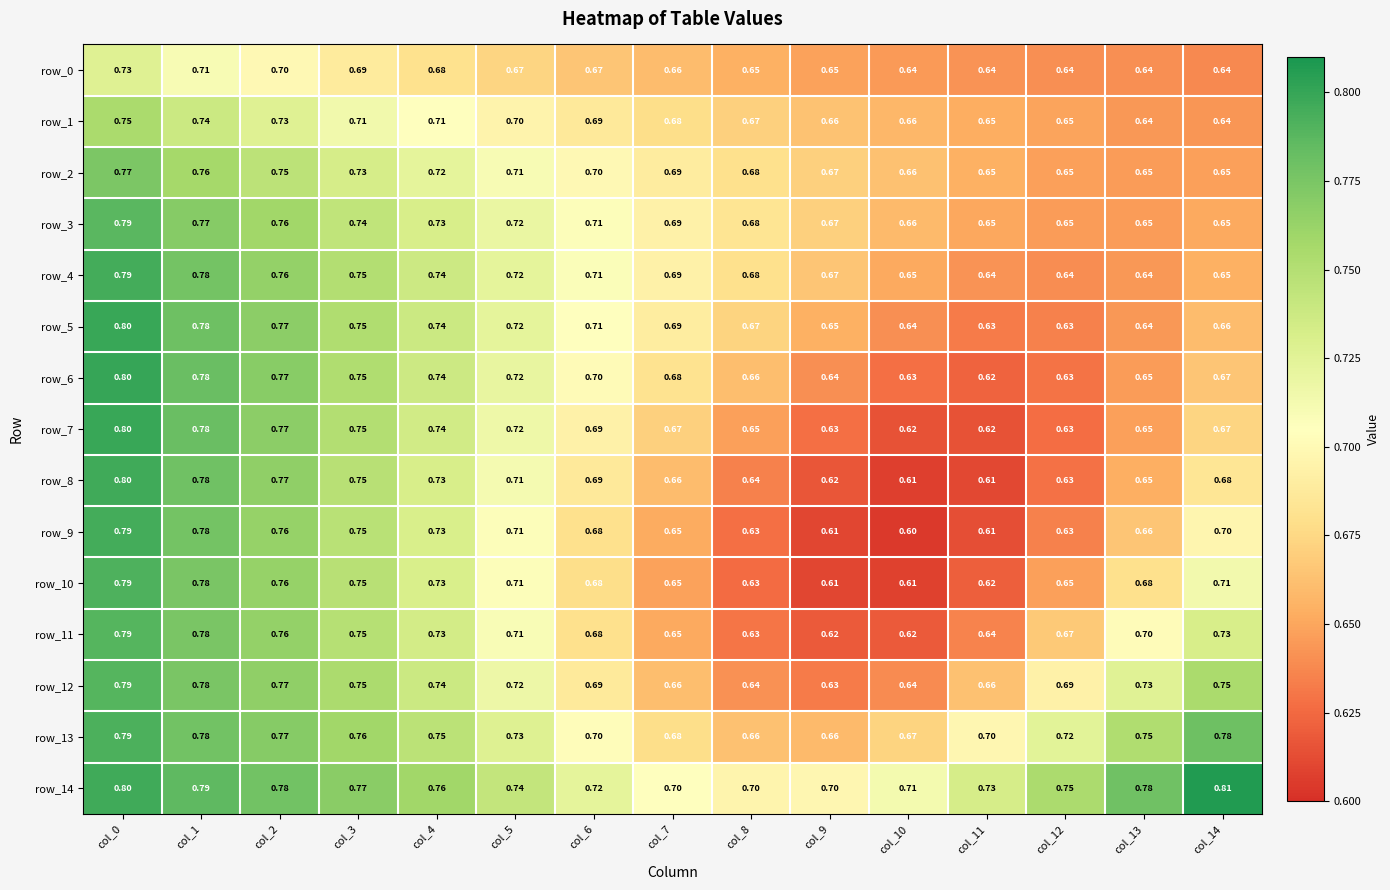

Is the value of row_11 at col_8 greater than the value of row_14 at col_9?

No